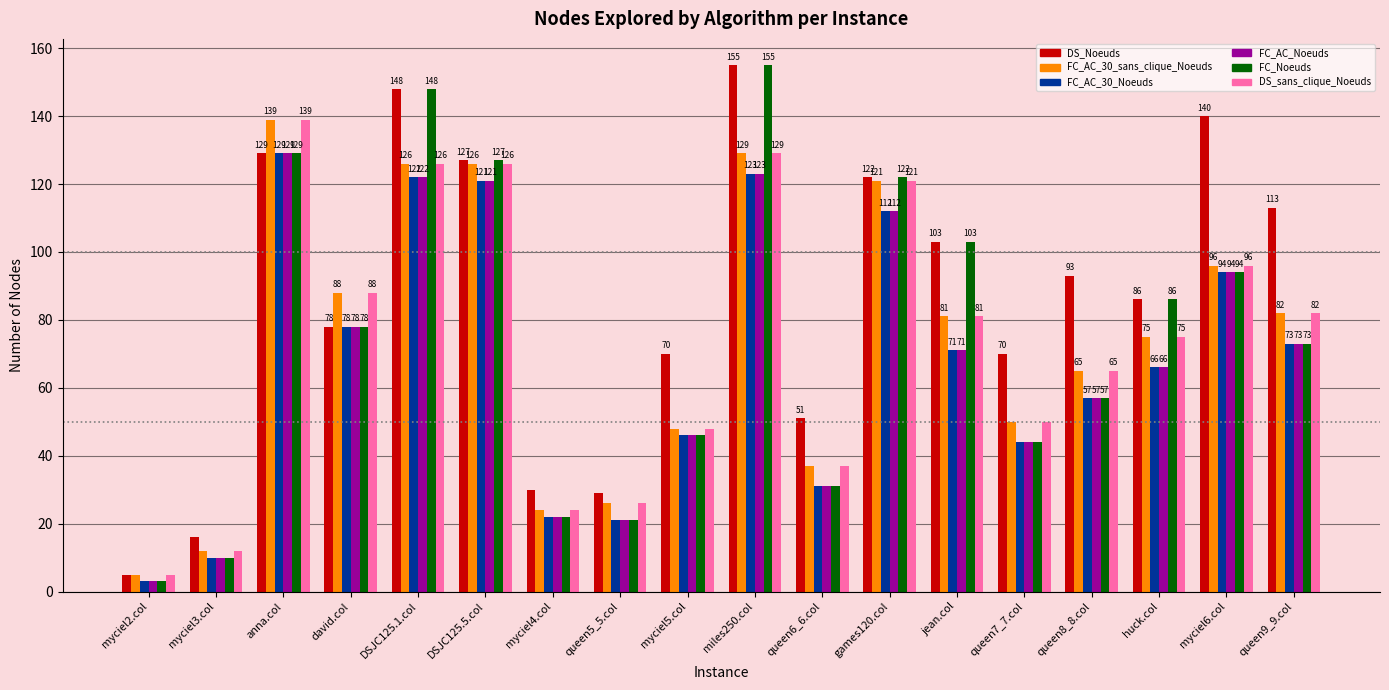

True or false: FC_AC_Noeuds has a value of 26 at queen7_7.col.

False